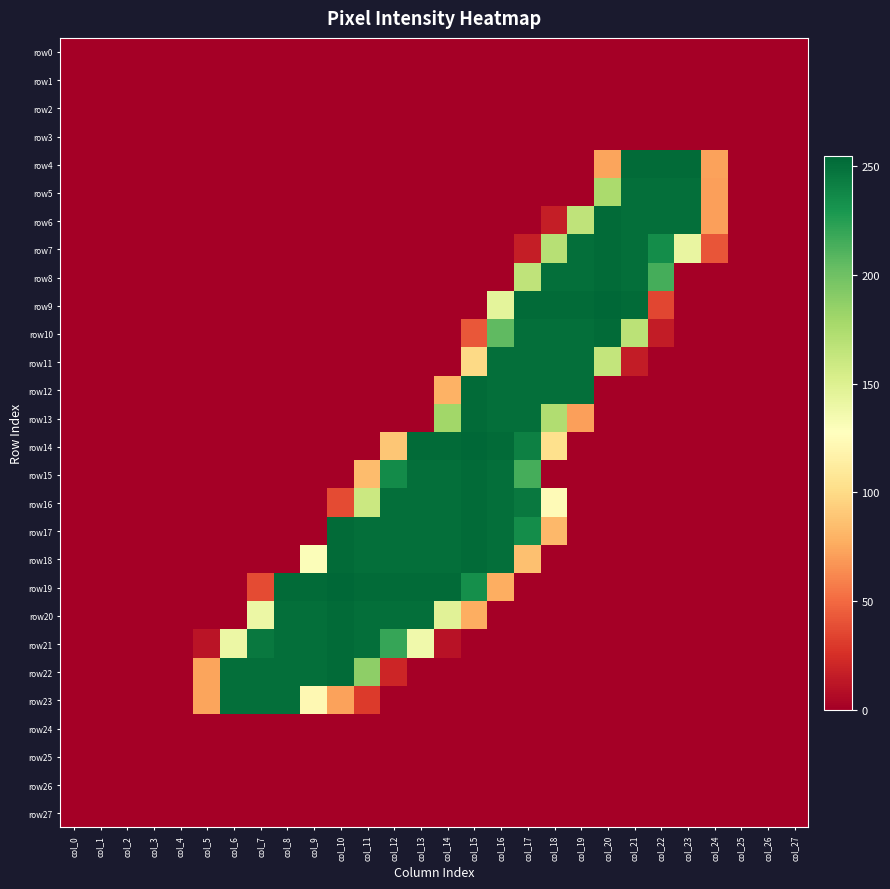

What is the total value across all series at col_6?

642